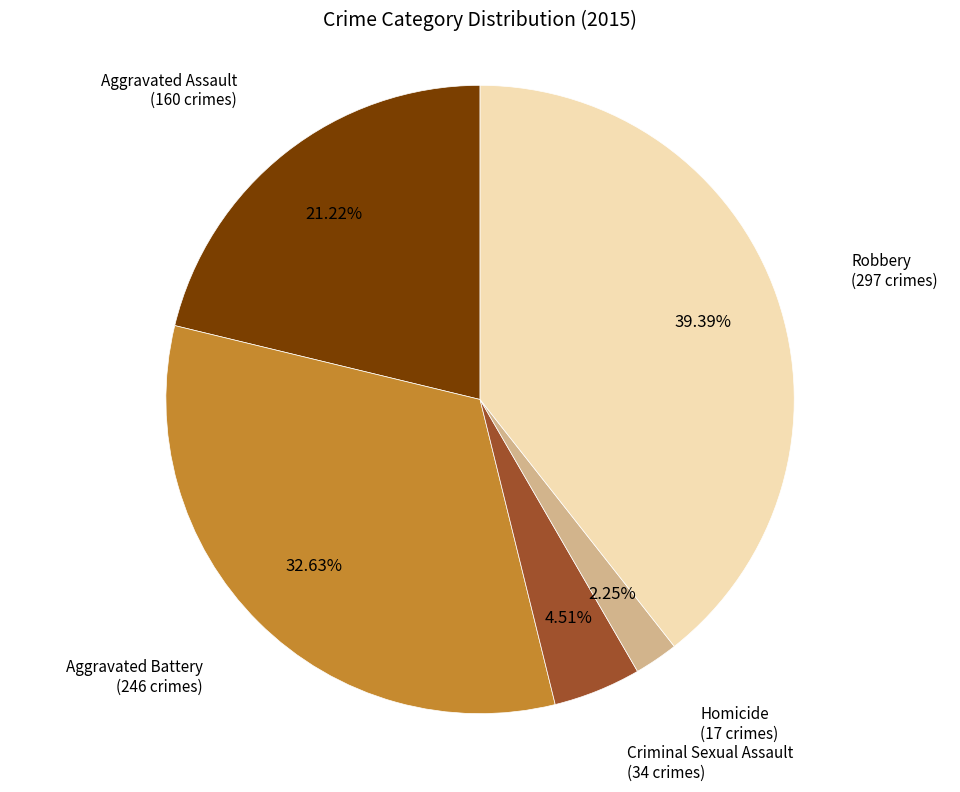

Which category has the biggest portion of the pie?

Robbery